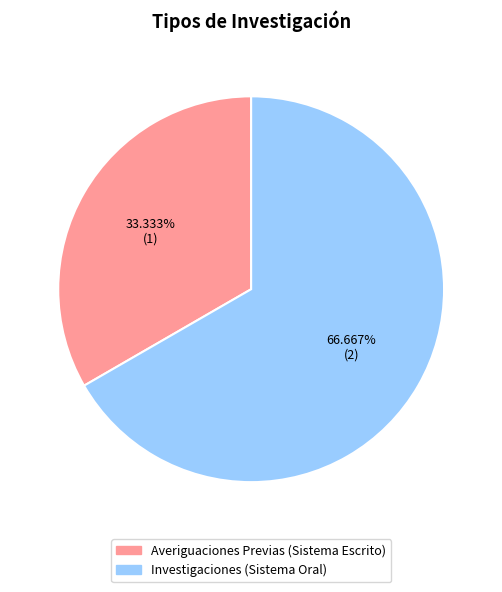

How many segments does this pie chart have?

2